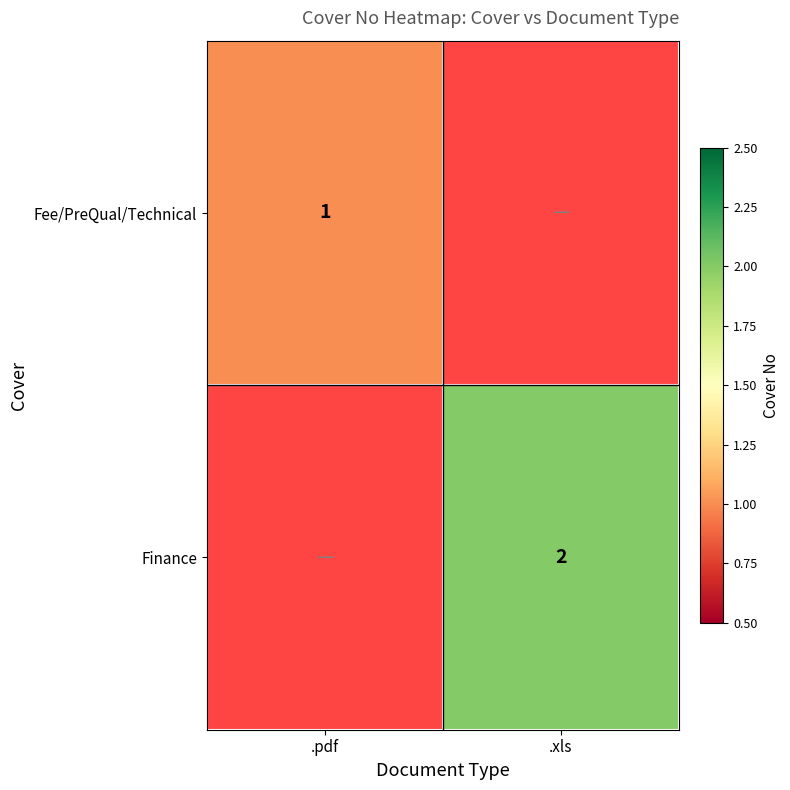

How many series are shown in this chart?

2